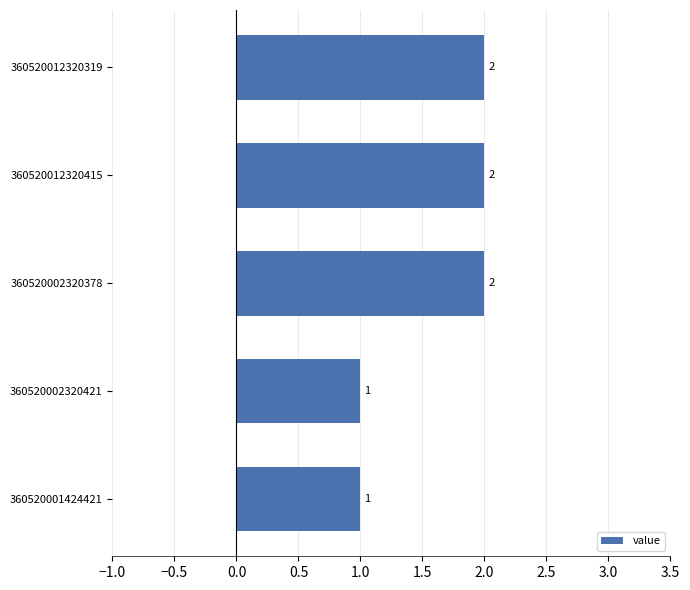

What position from the bottom is 360520002320421?

2